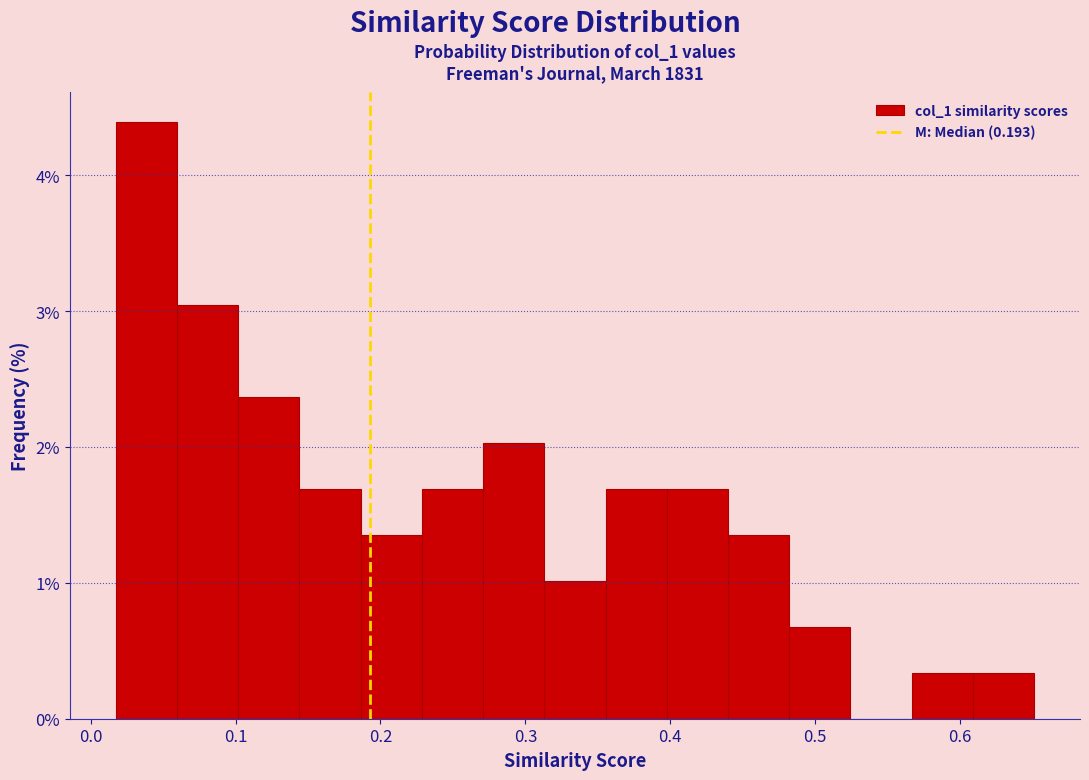

What is the height of the bar covering 0.31 to 0.36 on the x-axis? Neither the bar edges nor the heights are printed on the chart, so give them approximately, as read against the axes.

1.0